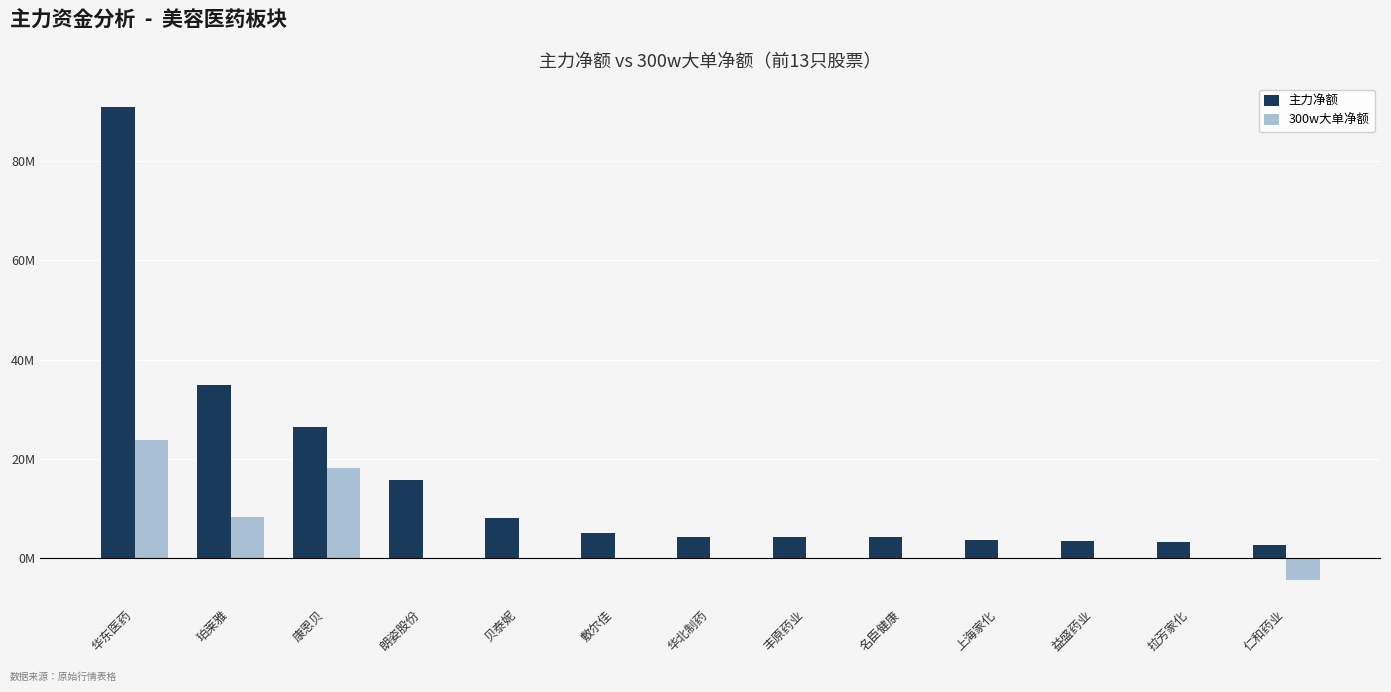

Where is 主力净额 nearest to the value 46810947?

珀莱雅